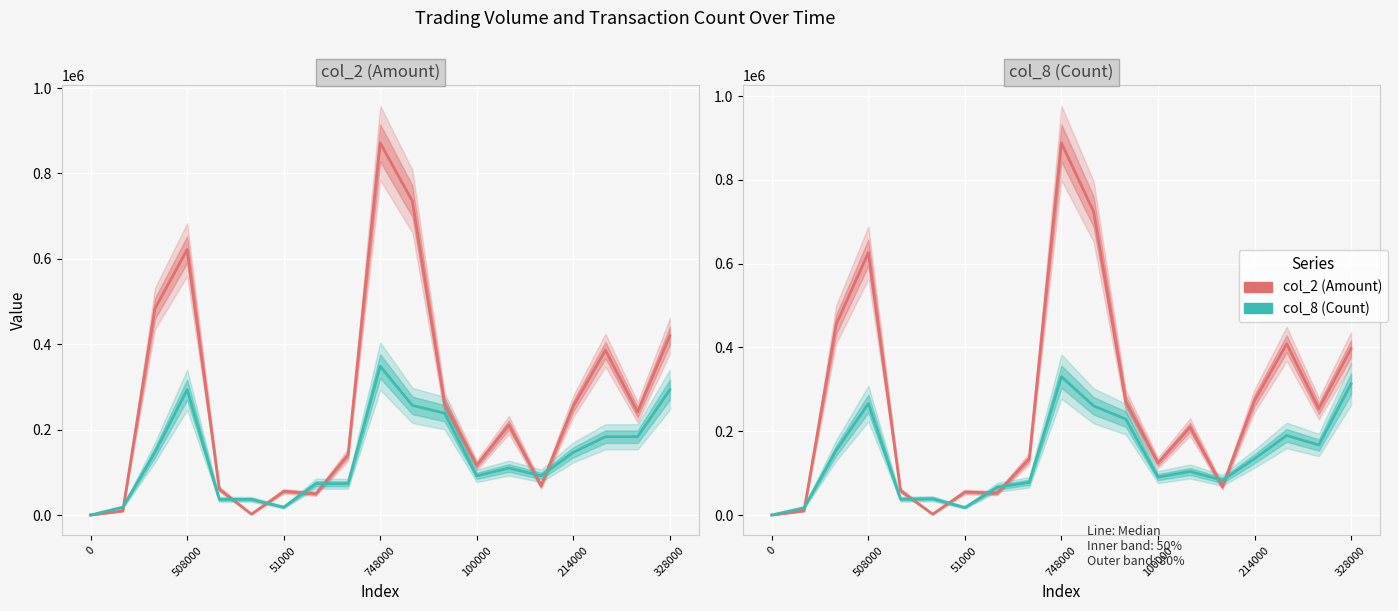

At which category is the sum across all series the highest?

9